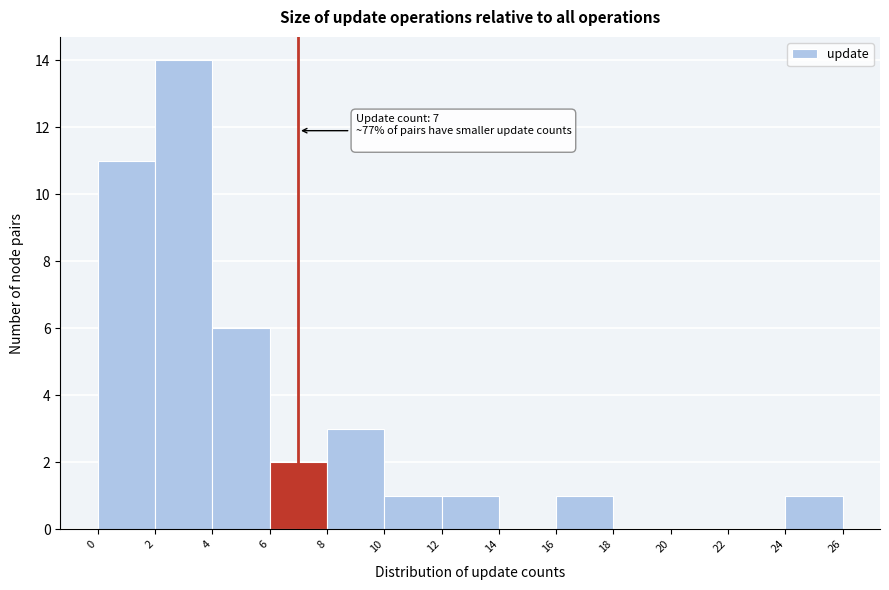

Over which range of the x-axis is the bar tallest?

2 to 4